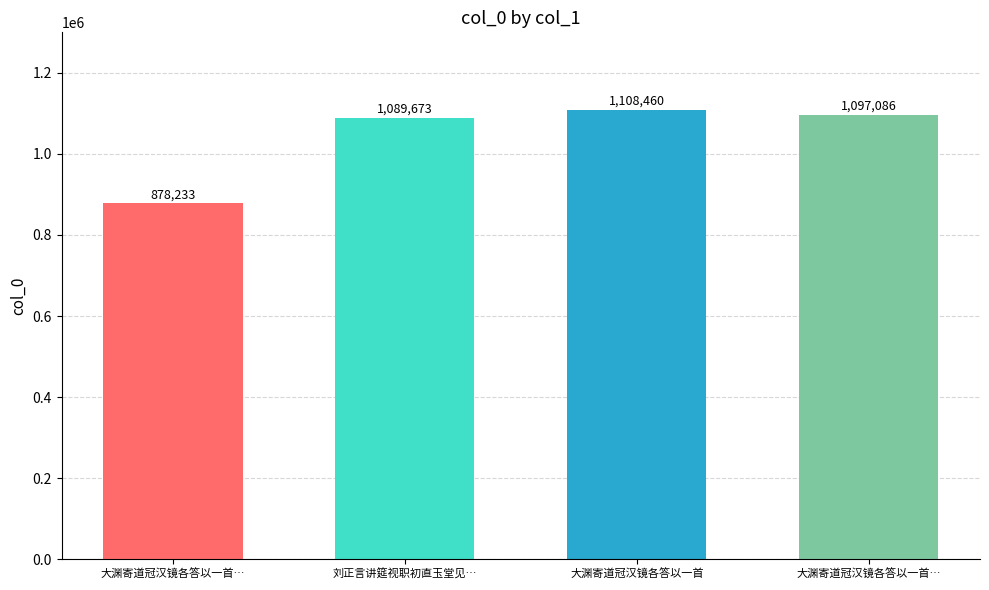

How many data points does each series have?

4